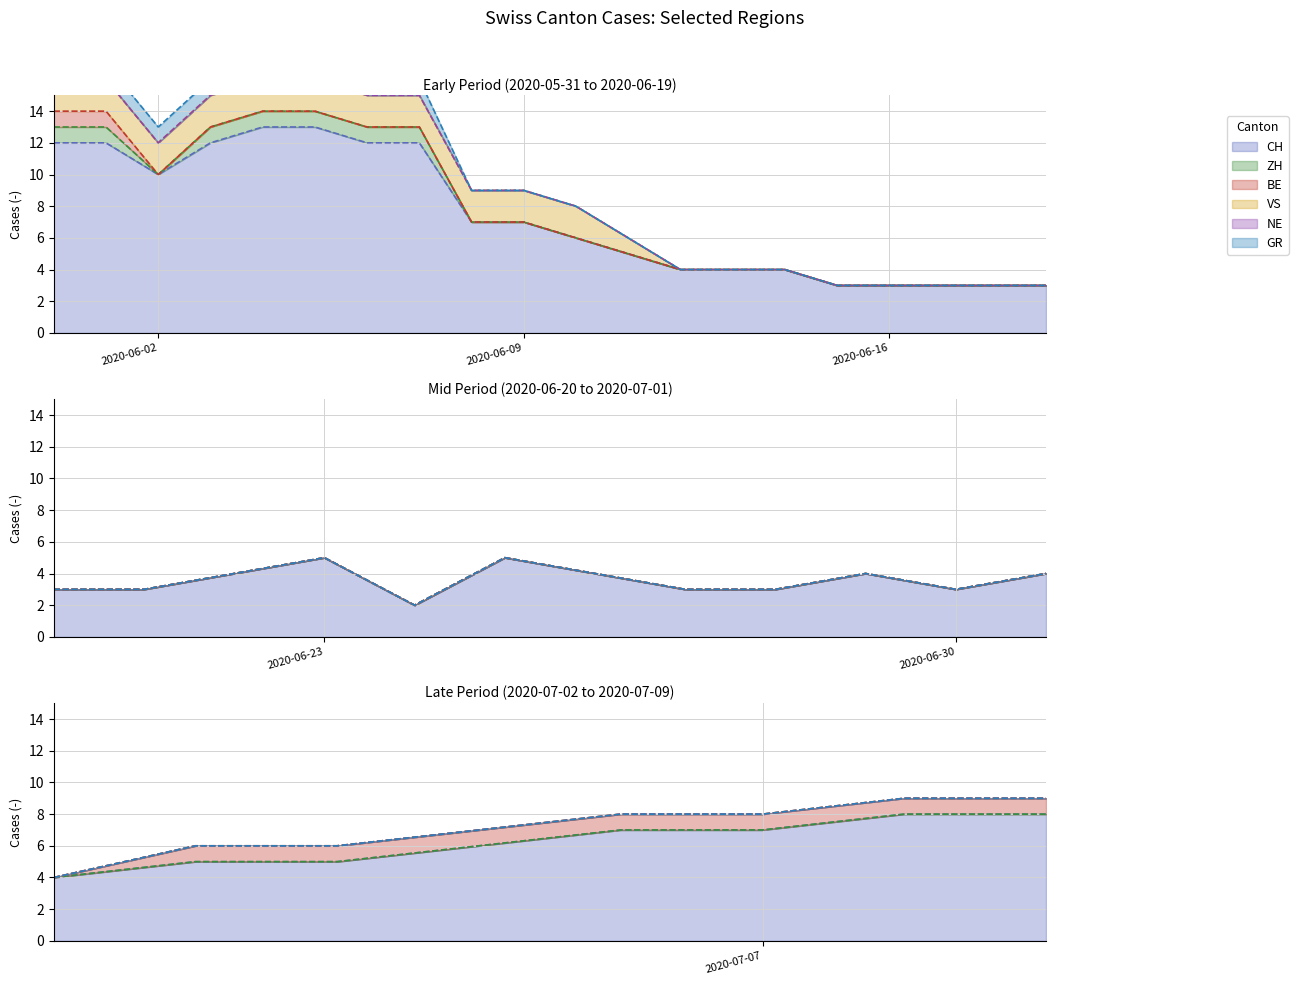

How many lines are shown in the chart?

6